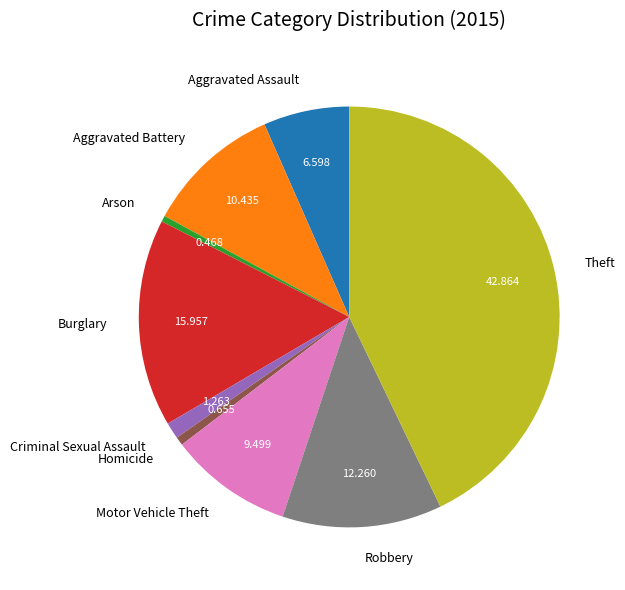

How many slices are in this pie chart?

9